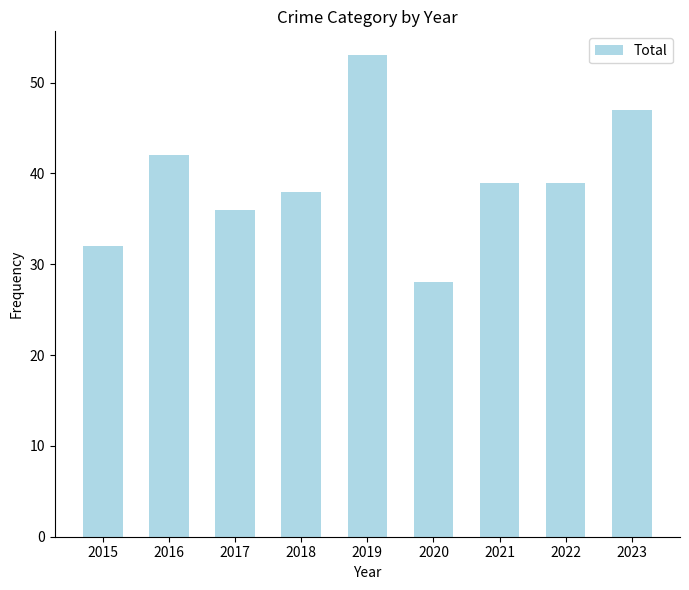

What is the minimum value shown in the chart?

28